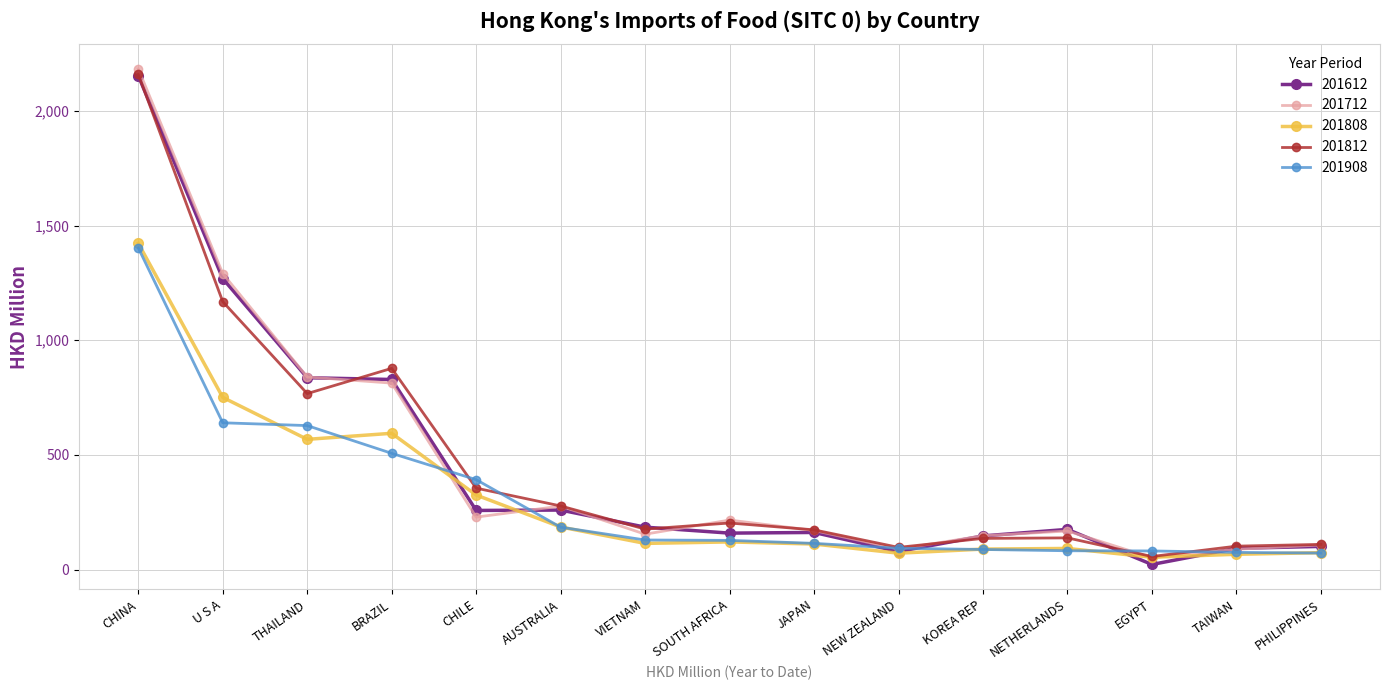

What is the spread (max minus min) of values at U S A?

650.4